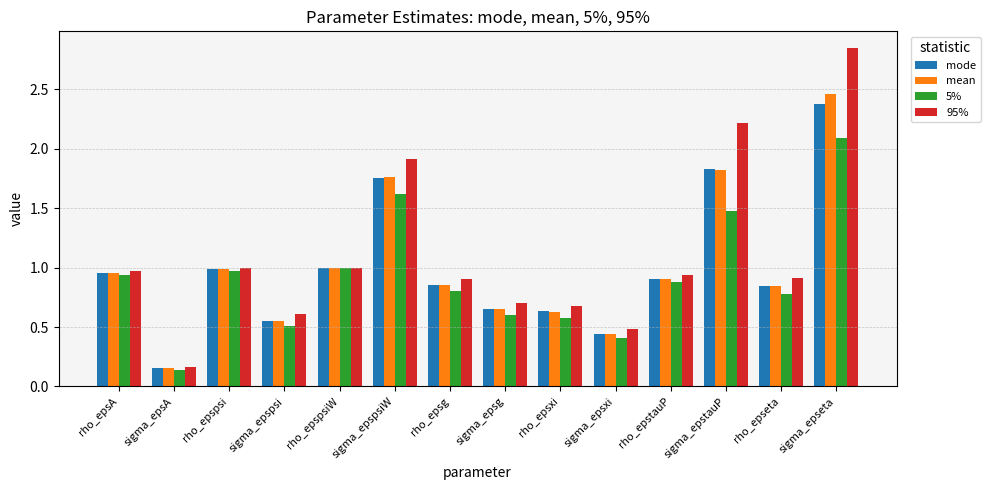

Which series has the widest spread of values?

95%